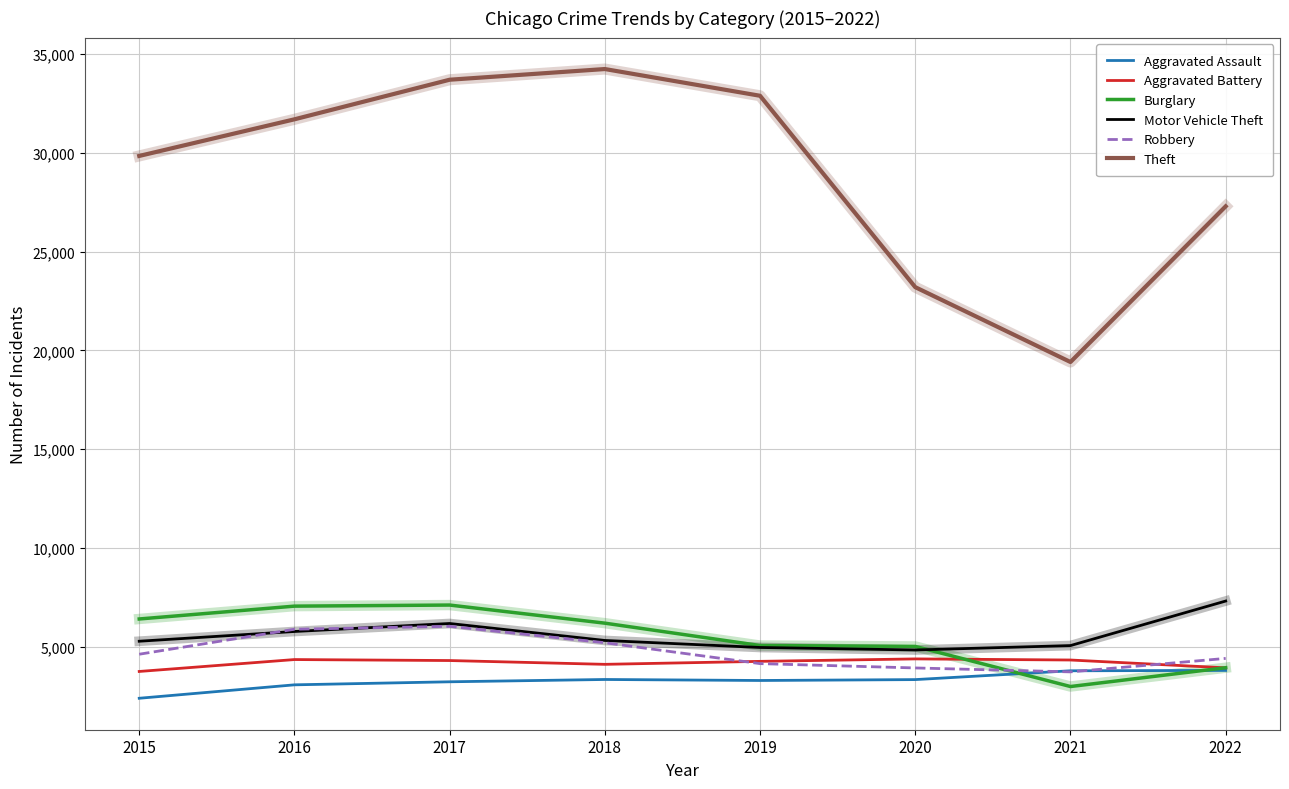

Which series changed the most between 2020 and 2021?

Theft